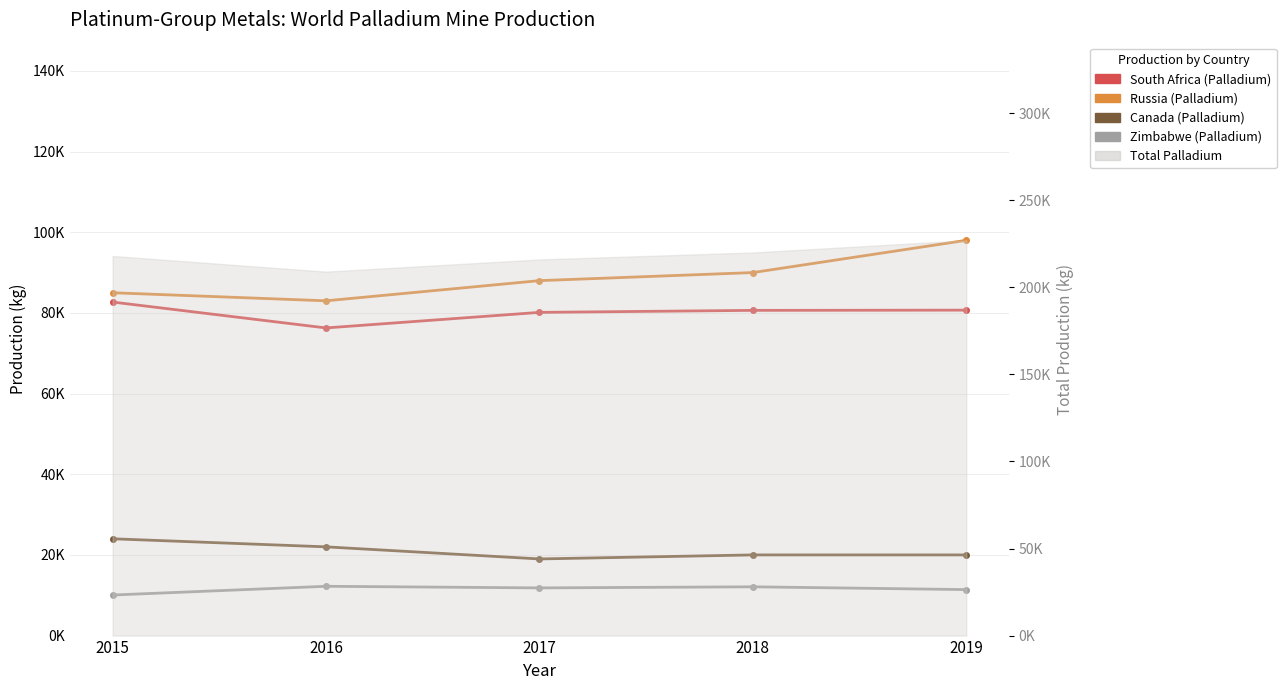

Reading right to left, transcribe all the data shown in this chart.

South Africa (Palladium): 80684	80629	80132	76273	82691
Russia (Palladium): 98000	90000	88000	83000	85000
Canada (Palladium): 20000	20000	19000	22000	24000
Zimbabwe (Palladium): 11399	12094	11822	12222	10055